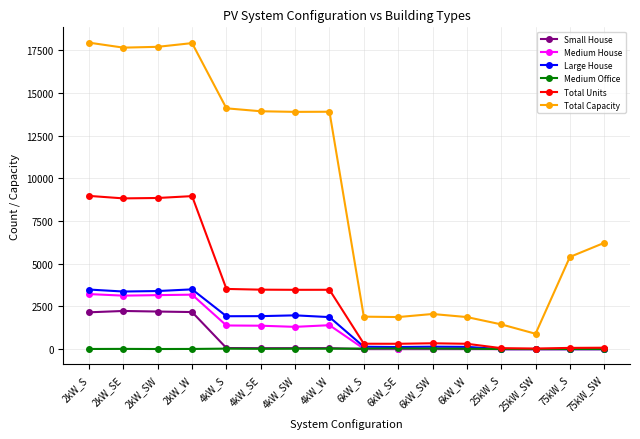

What is the label of the 3rd point from the left?

2kW_SW